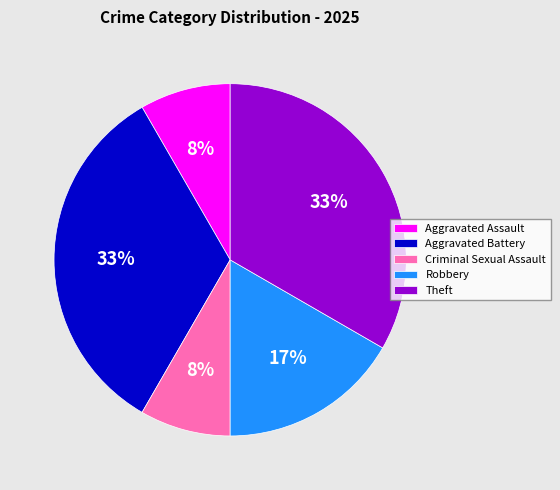

Is Aggravated Battery the majority of the pie?

No